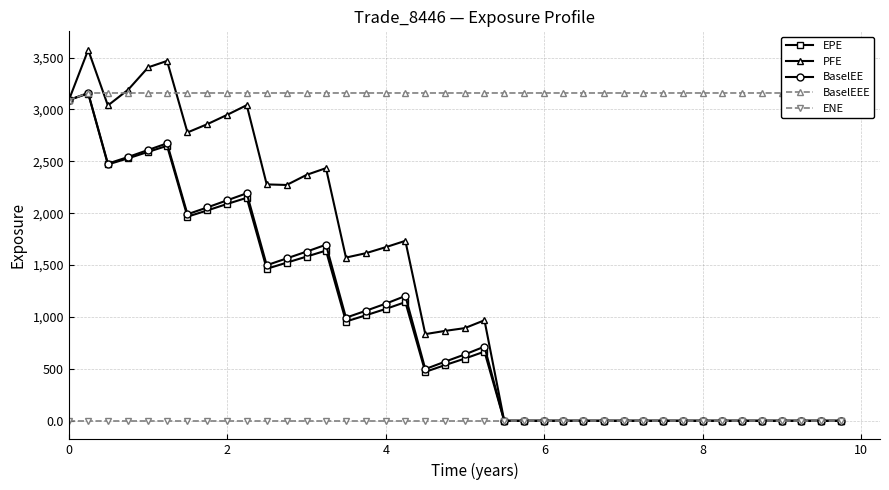

What is the average value of the BaselEE series?

953.0